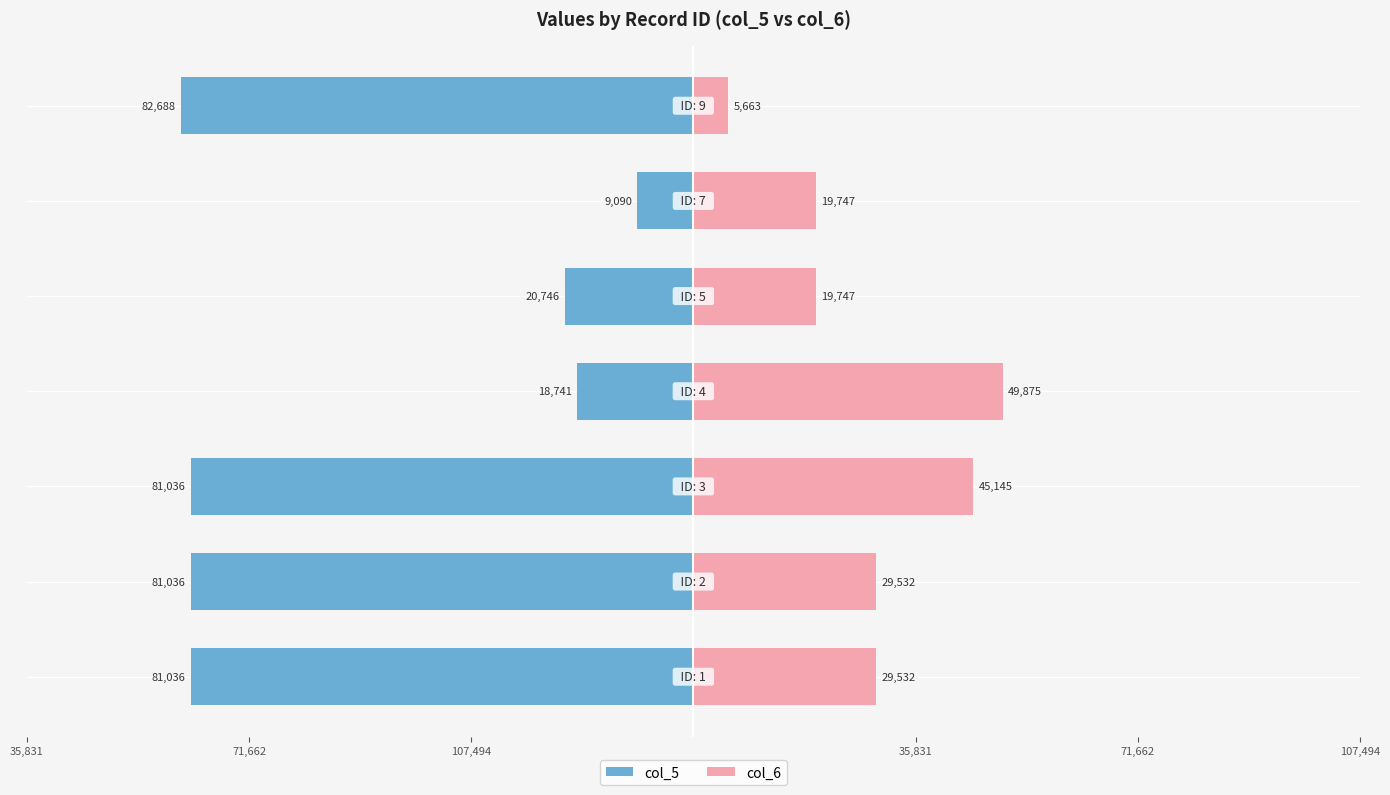

Reading left to right, transcribe all the data shown in this chart.

col_5: -81036	-81036	-81036	-18741	-20746	-9090	-82688
col_6: 29532	29532	45145	49875	19747	19747	5663